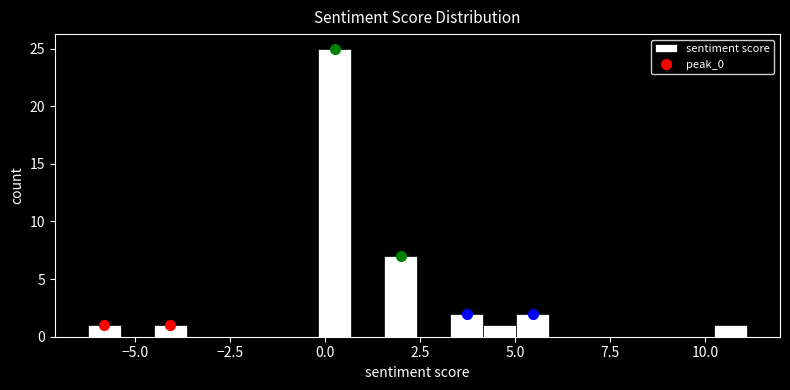

Around what value on the x-axis is the tallest bar? Give the approximate position of its centre, as read against the axis.

0.5